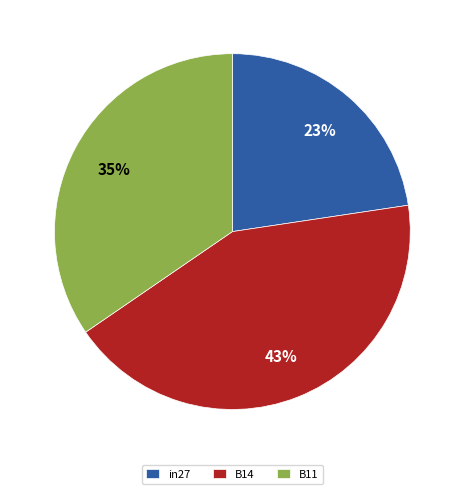

Count the number of slices in the pie.

3